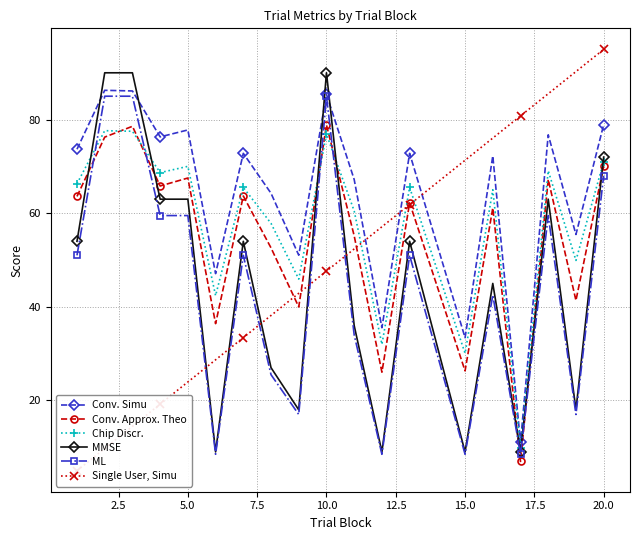

True or false: Conv. Approx. Theo has more than 0 points higher than both neighbors.

True